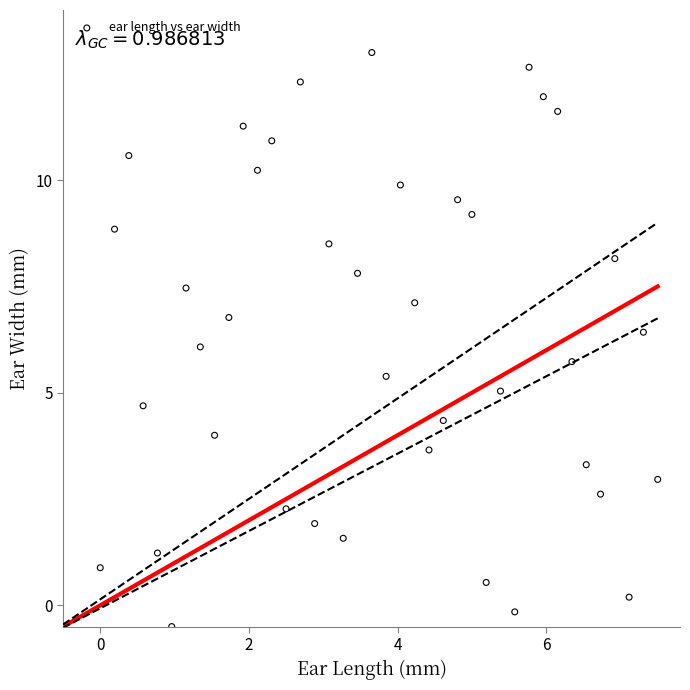

What is the range of X values (max minus min)?

7.5